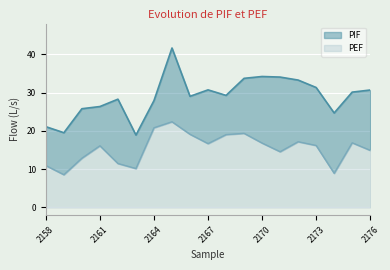

Where is PEF nearest to the value 15?

2176